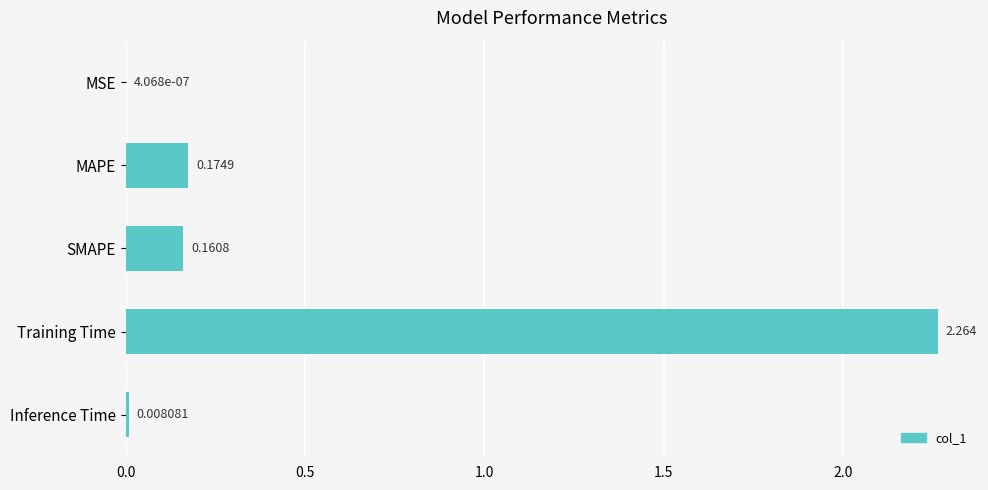

Which label corresponds to the largest value in the chart?

Training Time